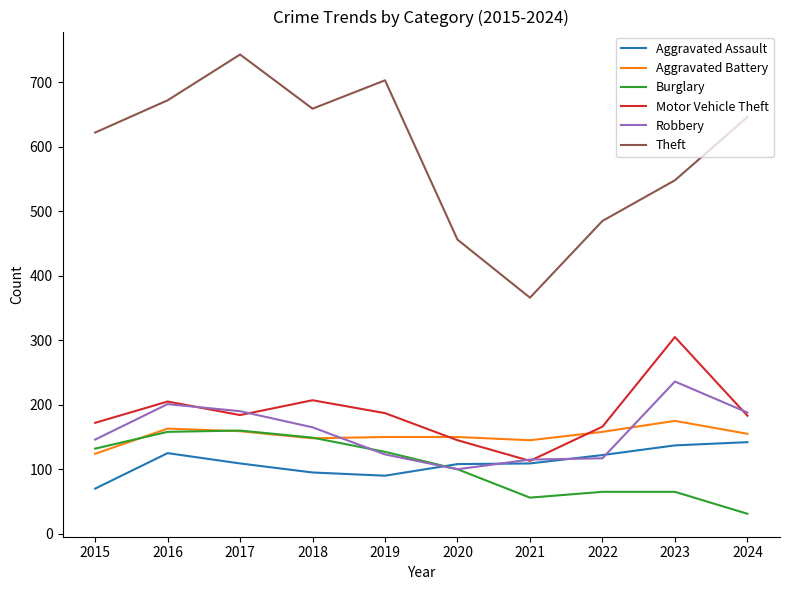

What is the spread (max minus min) of values at 2017?

634